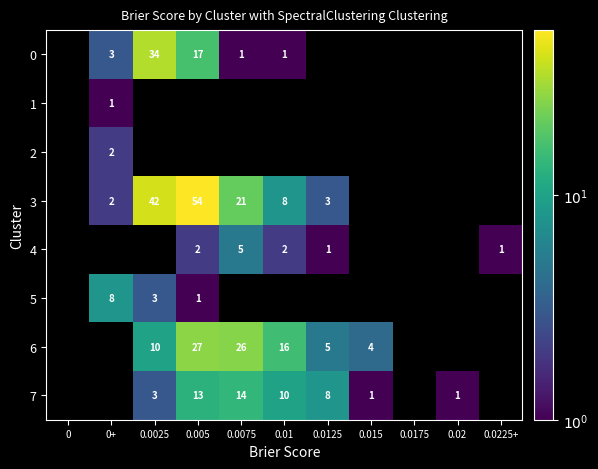

The value of 3 at 0.005 is 54. True or false?

True